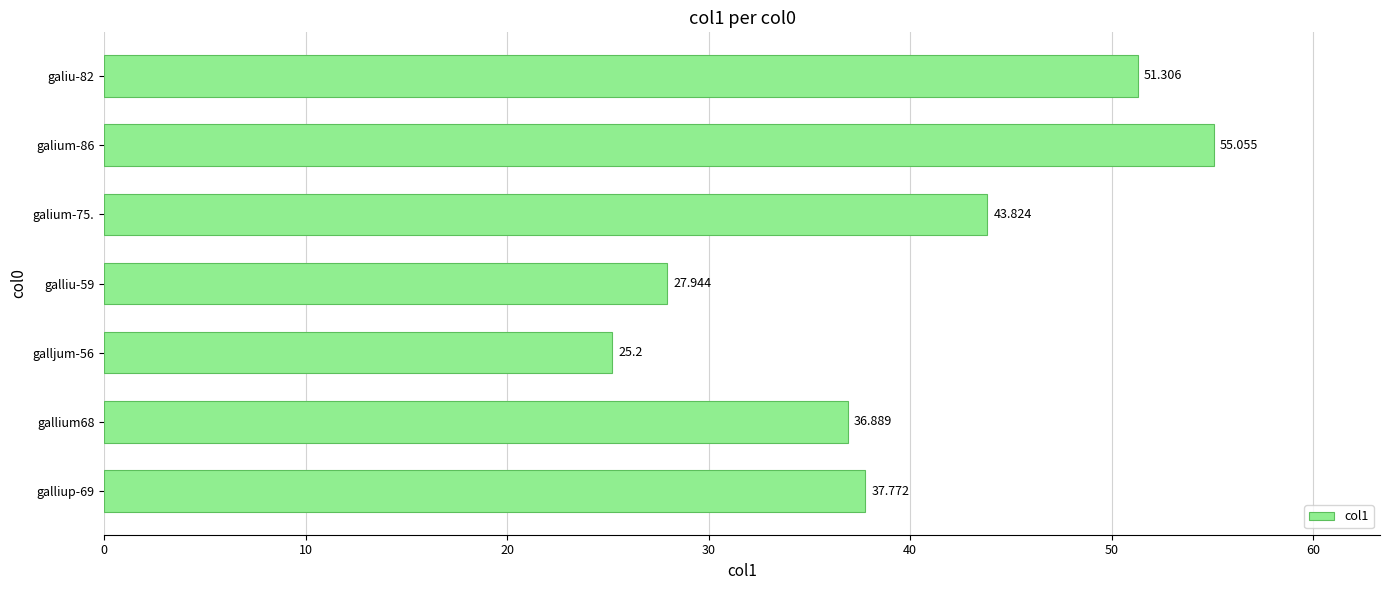

At which category does the chart reach its minimum across all series?

galljum-56